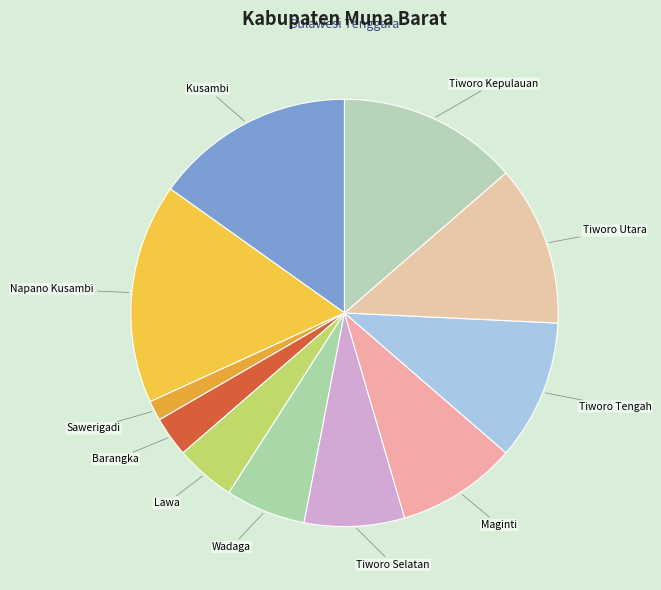

Is there a majority slice in this chart?

No